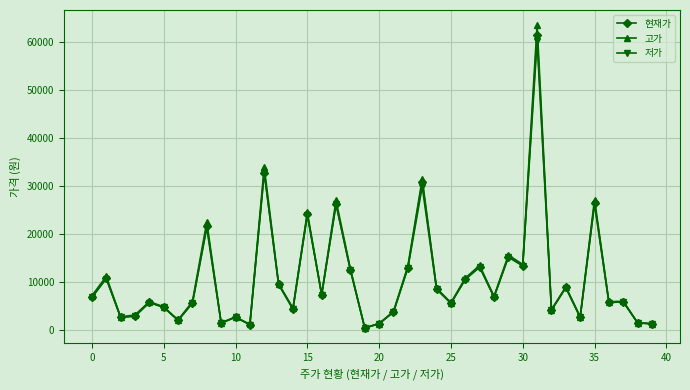

What is the lowest value of the 현재가 series?

380